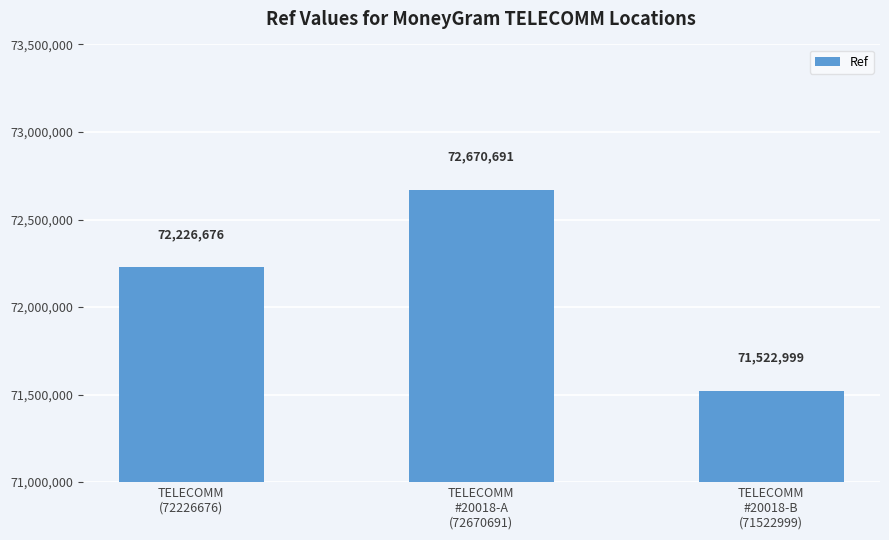

What is the difference between the second highest and minimum values?

703677